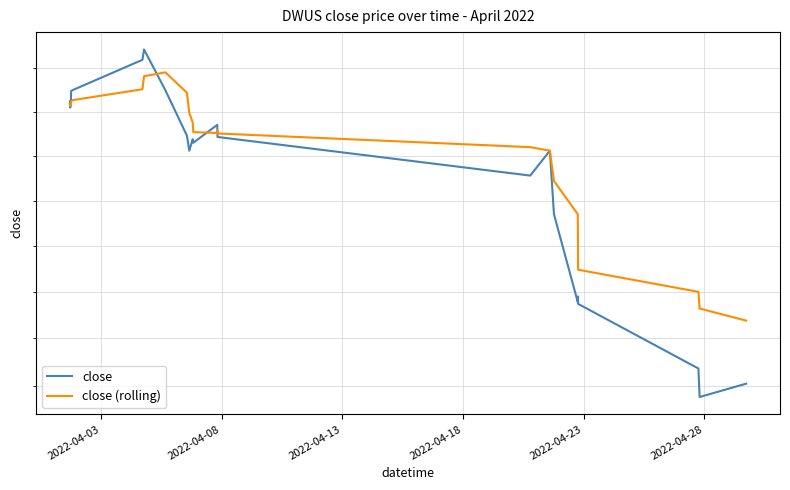

Count the number of categories in the chart.

26